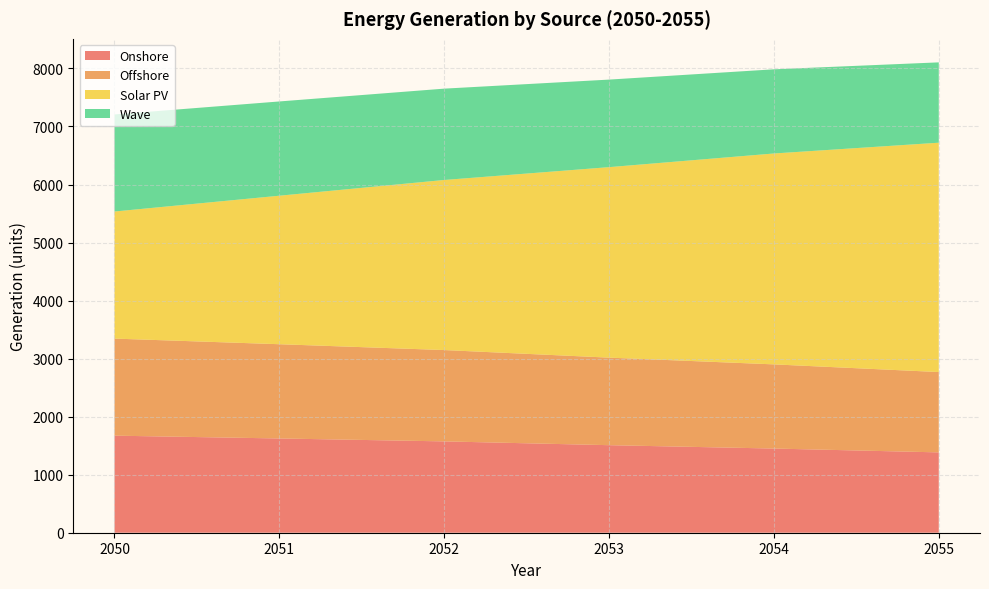

Reading left to right, what are all the values shown in this chart?

Onshore: 1672.5	1624.2	1573.9	1508.5	1450.5	1384.4
Offshore: 1672.5	1624.2	1573.9	1508.5	1450.5	1384.4
Solar PV: 2190.0	2559.0	2930.7	3282.6	3634.1	3952.0
Wave: 1672.5	1624.2	1573.9	1508.5	1450.5	1384.4